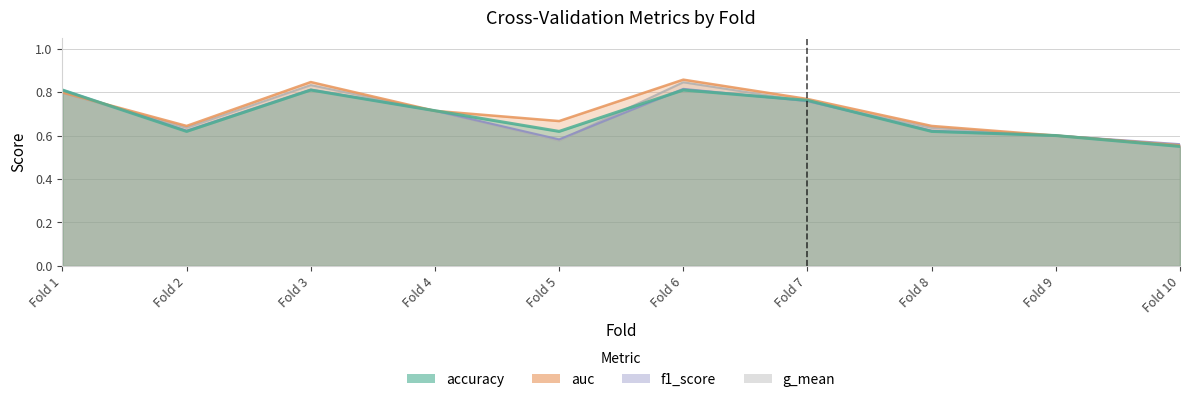

Which series changed the most between Fold 8 and Fold 10?

auc